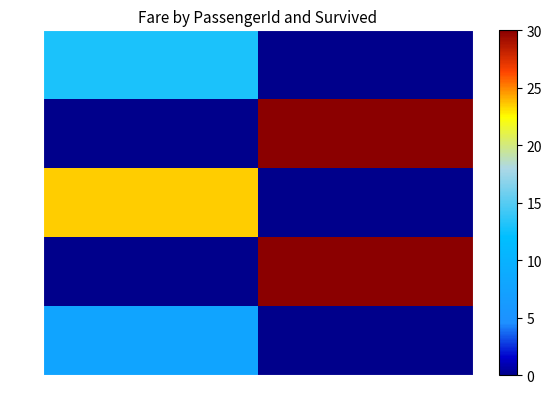

List the series in order of their peak value, highest first.

888, 890, 889, 887, 891